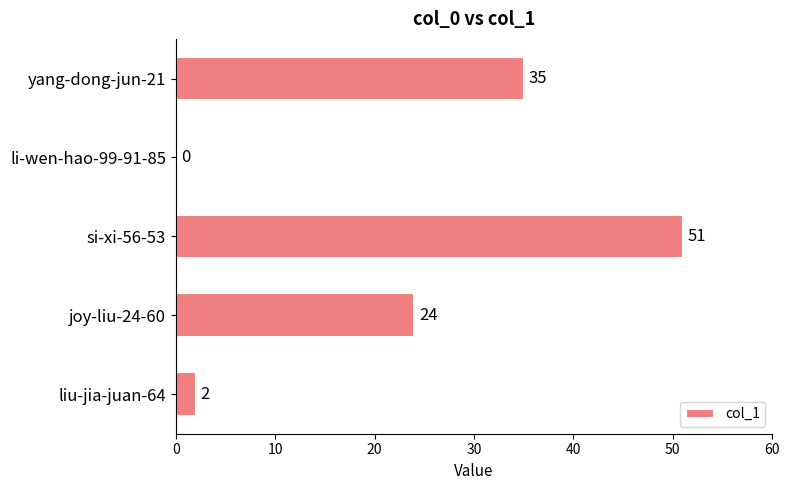

What is the ratio of the value at si-xi-56-53 to the value at liu-jia-juan-64?

25.5